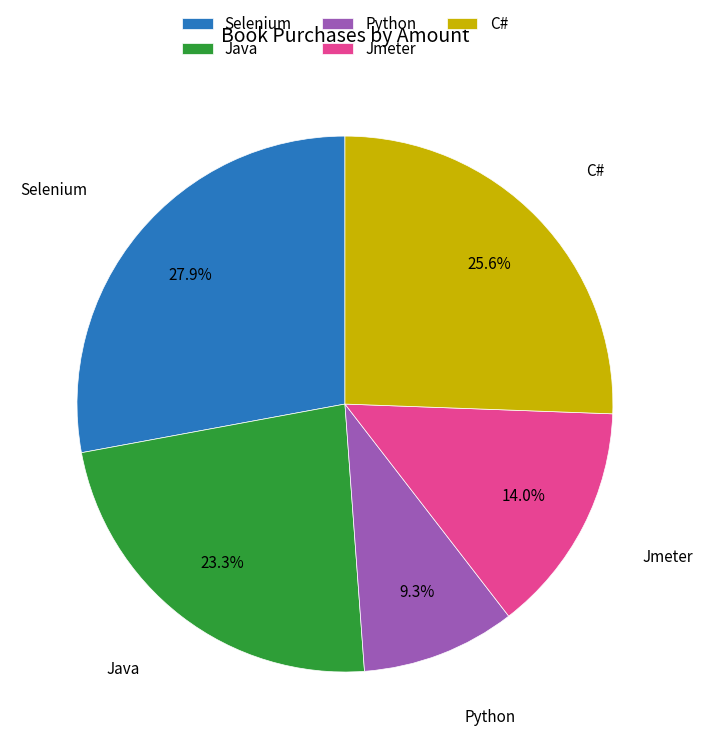

True or false: Selenium accounts for 28% of the total.

True